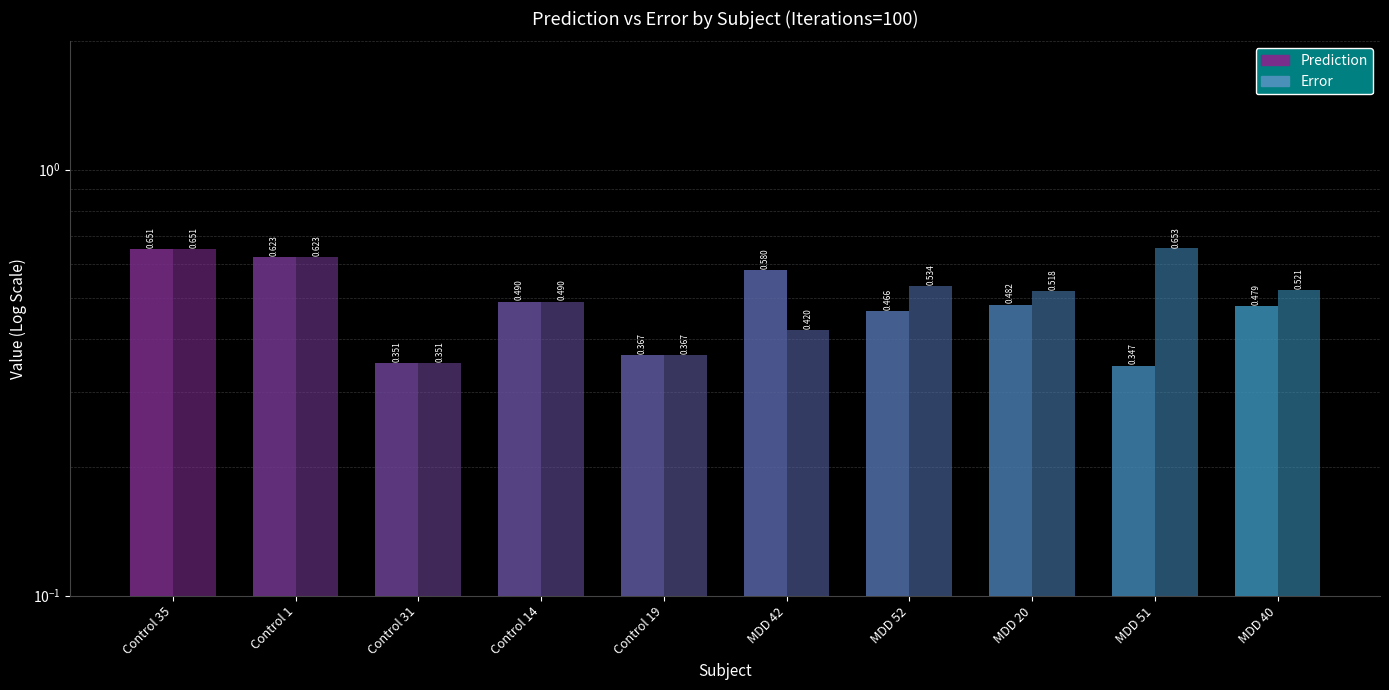

What is the maximum value for Prediction?

0.7